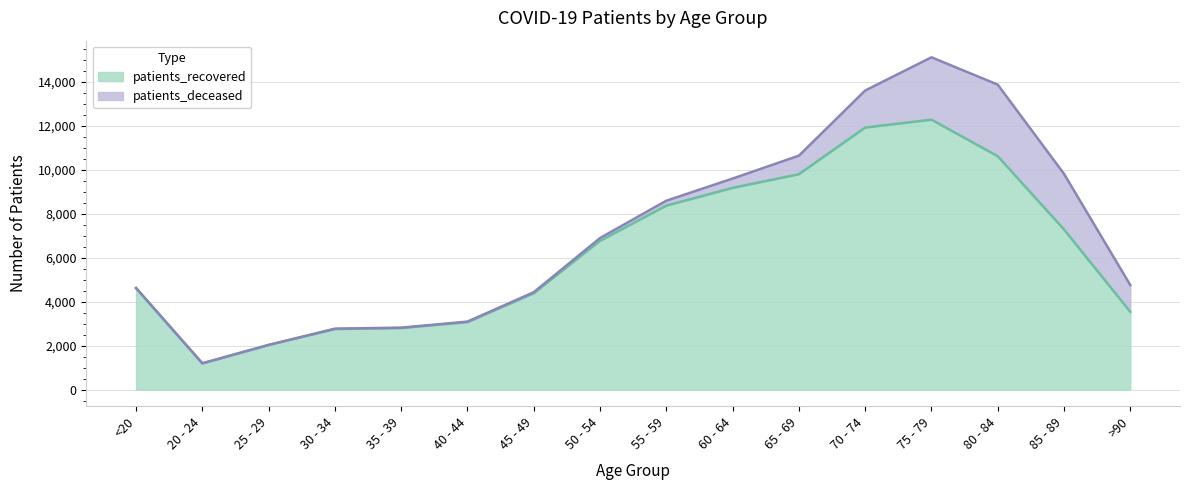

Count the number of categories in the chart.

16